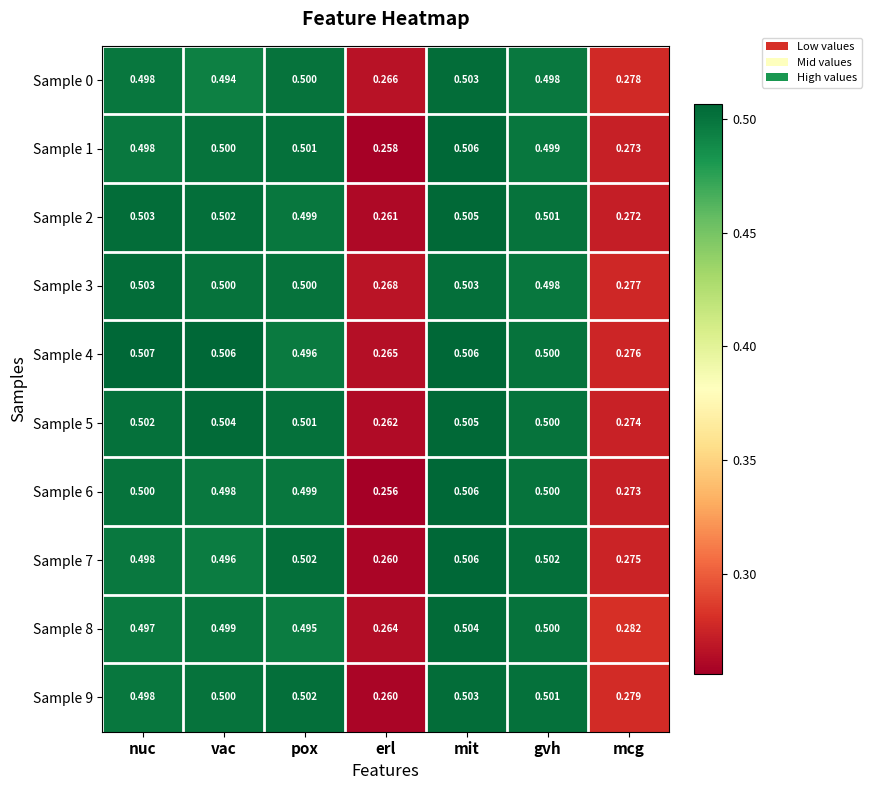

Which category has the lowest value in the Sample 7 series?

erl